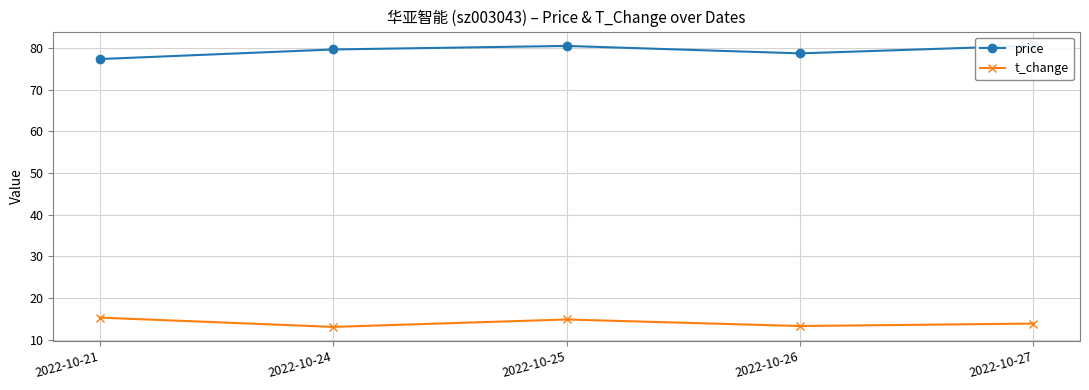

Is it true that t_change equals 15.3 at 2022-10-21?

True